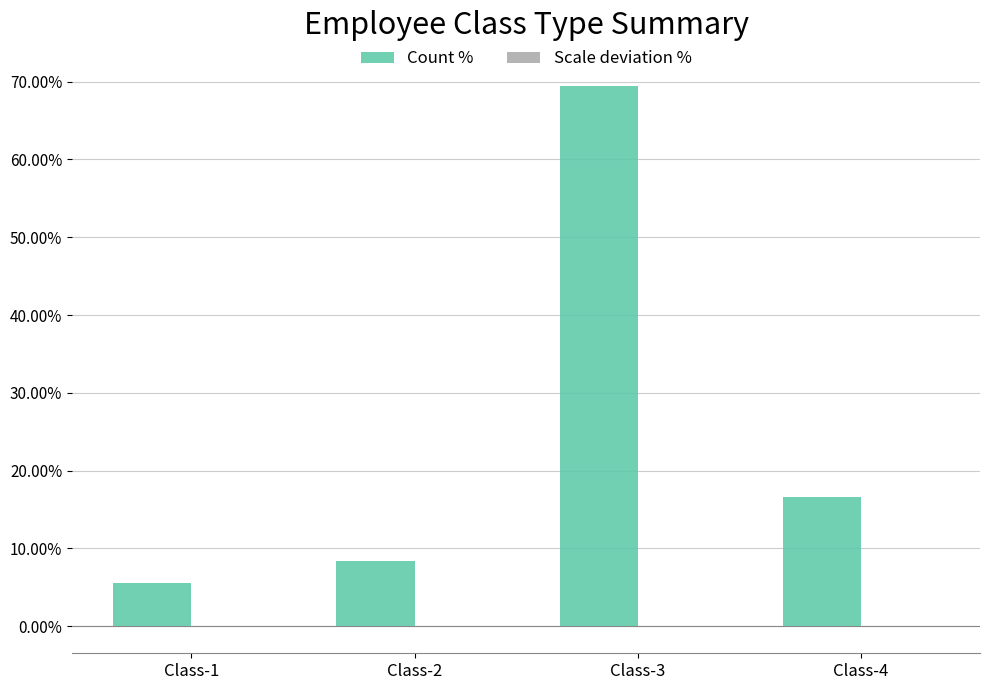

The value of Count % at Class-4 is 9.6. True or false?

False